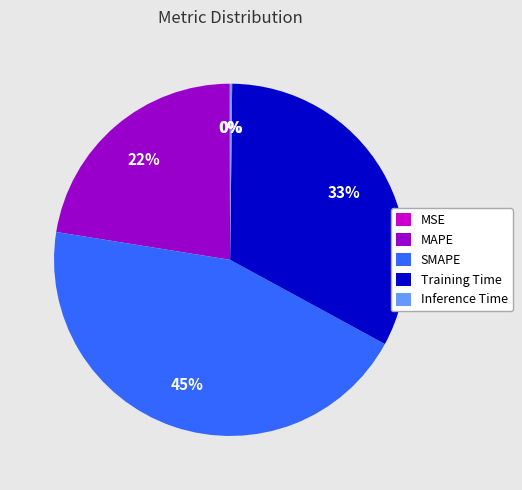

Which category has the biggest portion of the pie?

SMAPE